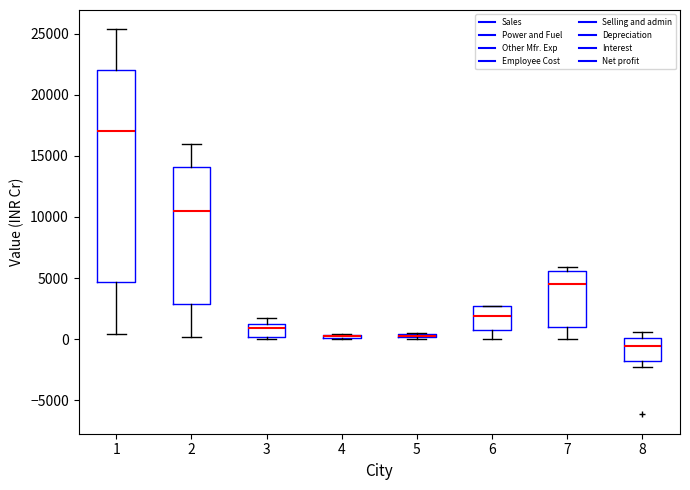

Comparing the boxes themselves (not the whiskers), which one is the tallest?

1